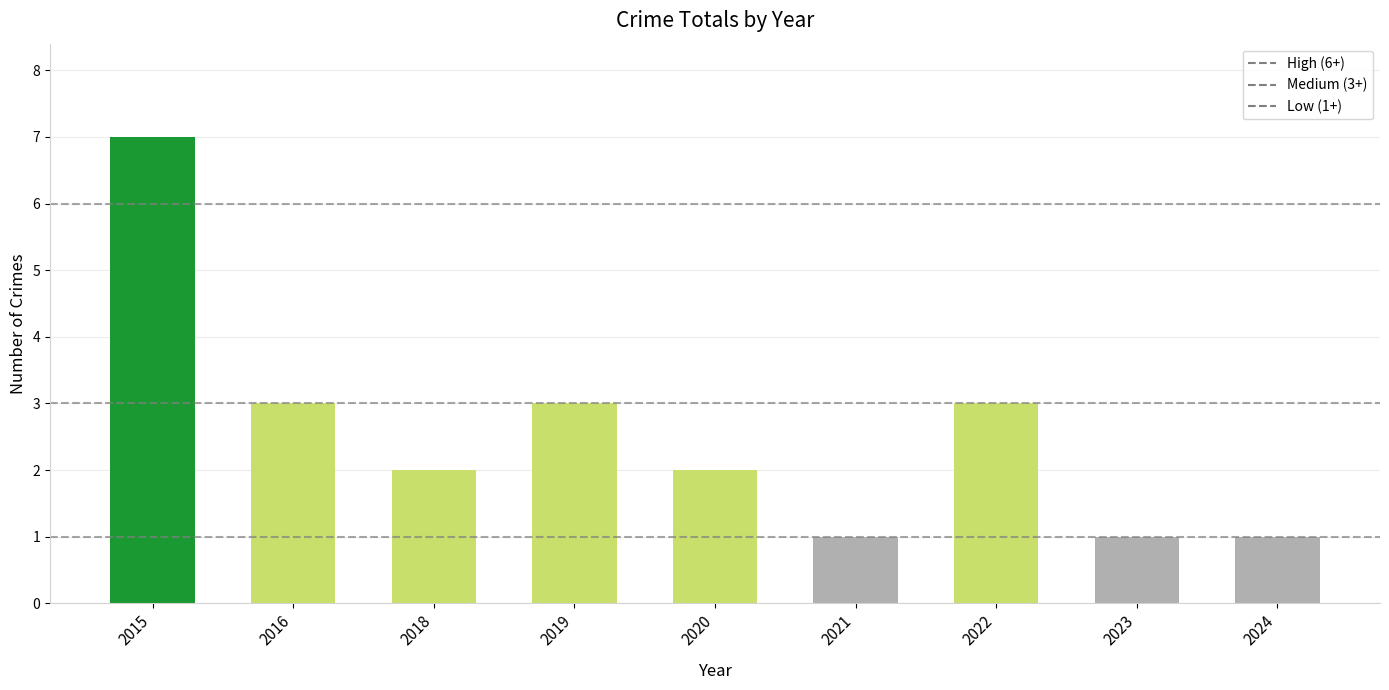

What is the average value?

3